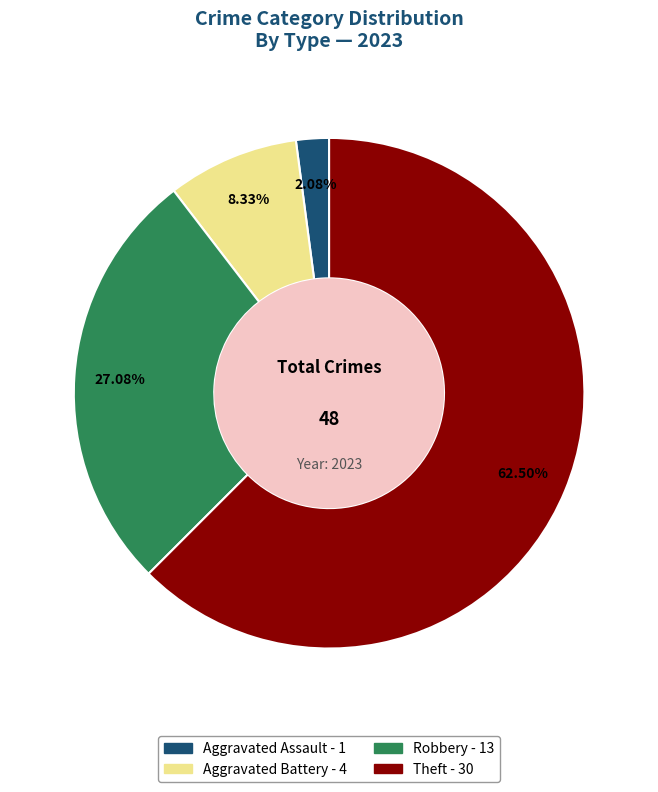

True or false: Aggravated Battery accounts for 3% of the total.

False